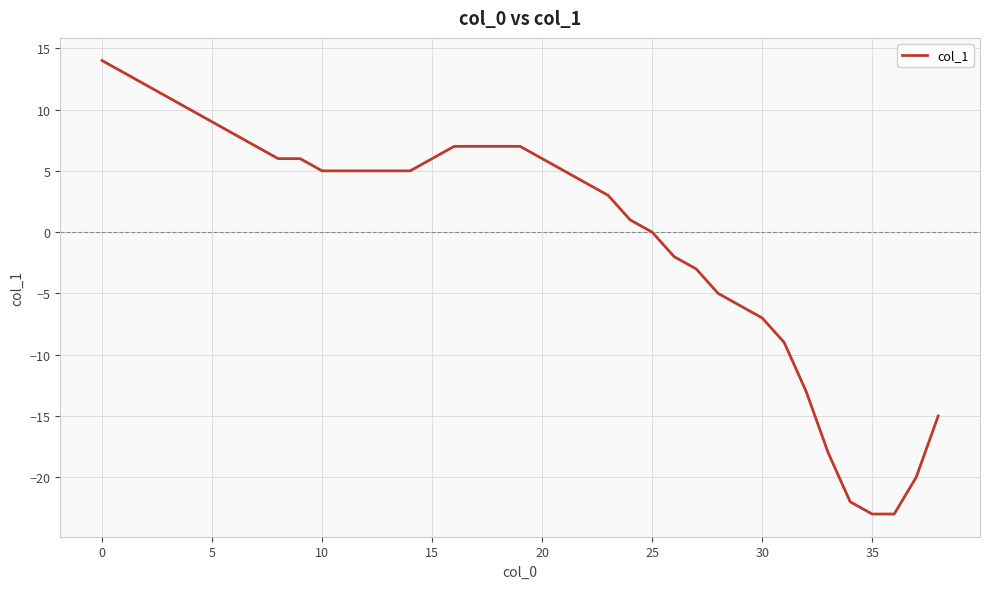

What is the minimum value shown in the chart?

-23